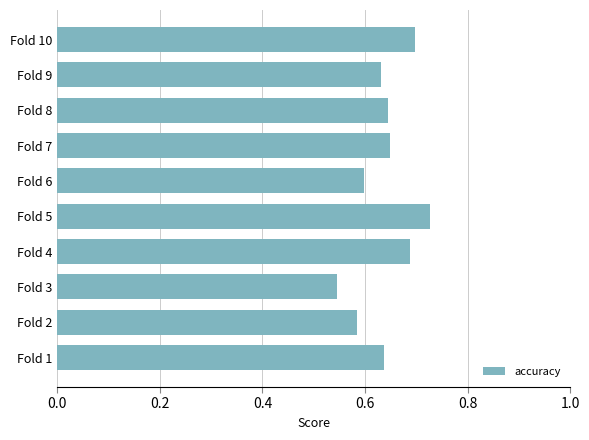

Where is the data nearest to the value 0?

Fold 3